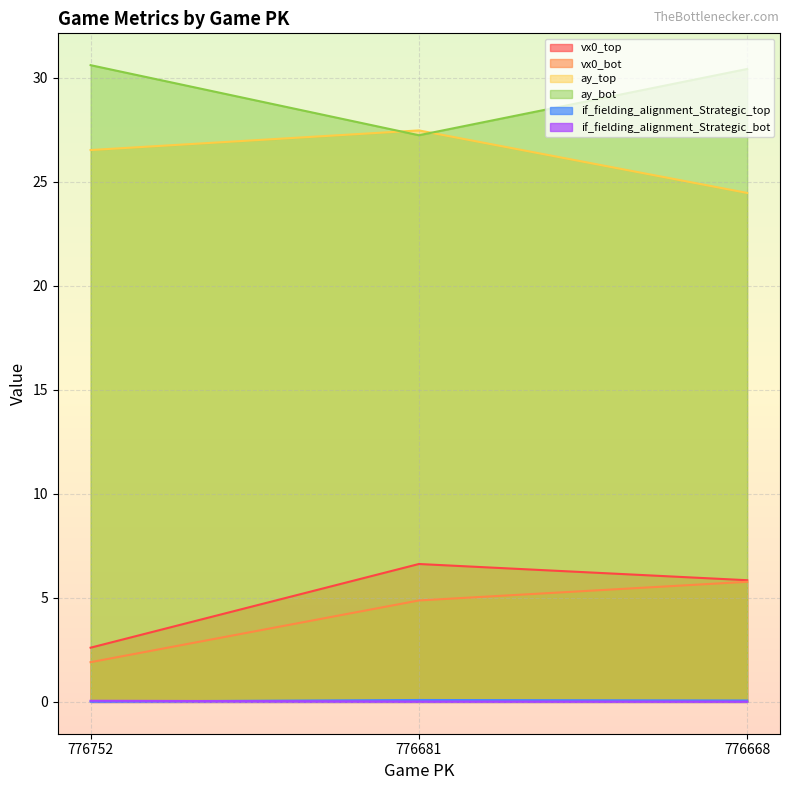

Which series has the largest range (max minus min)?

vx0_top